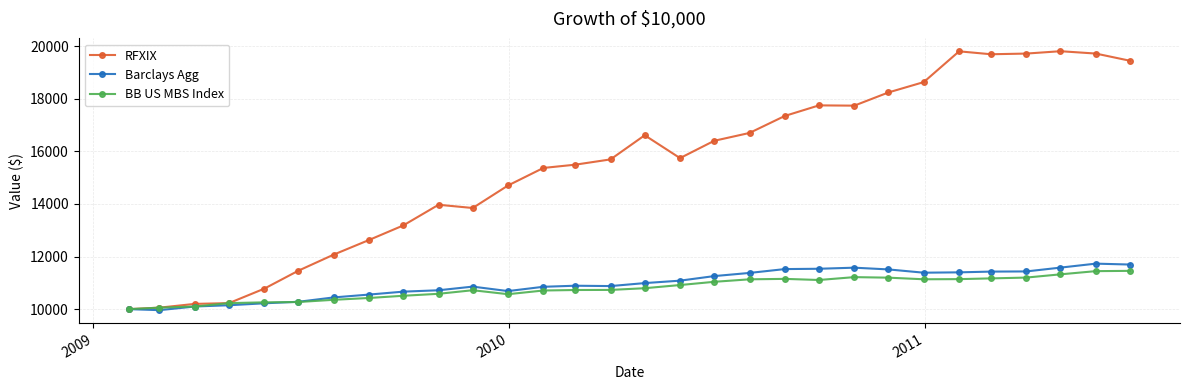

What is the minimum value shown in the chart?

9962.3